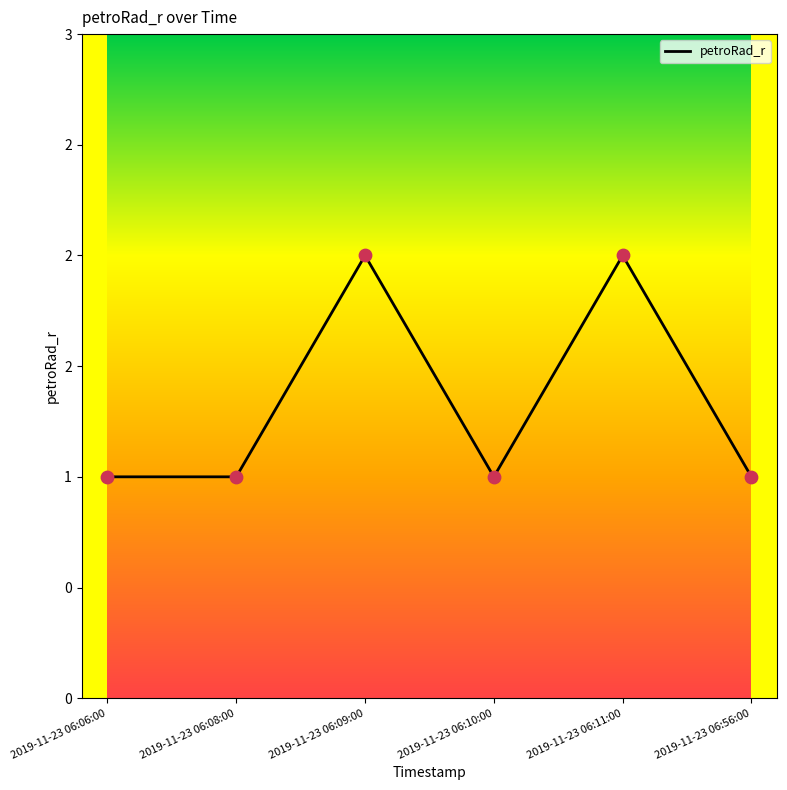

What is the ratio of the value at 2019-11-23 06:06:00 to the value at 2019-11-23 06:10:00?

1.0